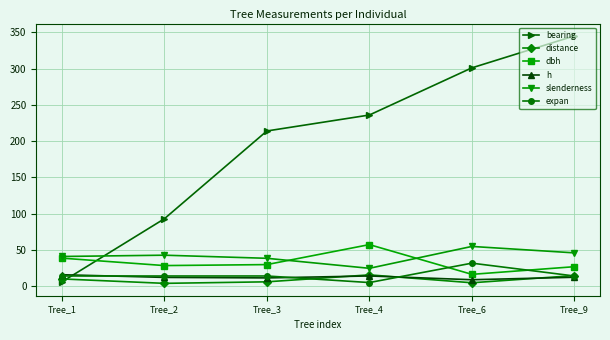

Is it true that expan equals 14.2 at Tree_9?

True